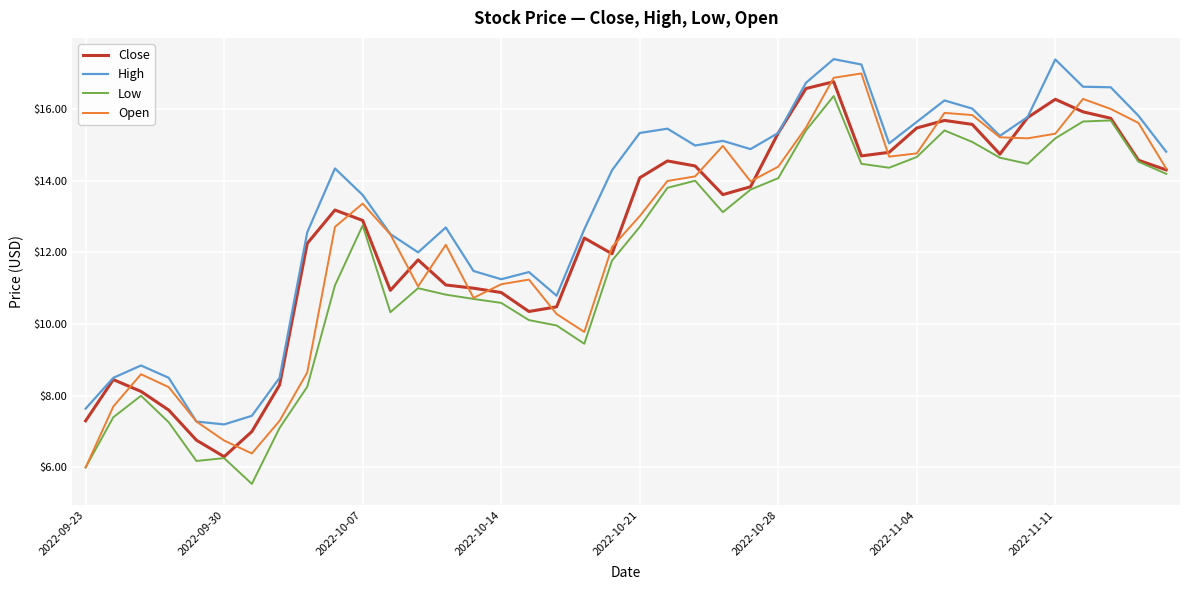

Which series has the largest total across all categories?

High